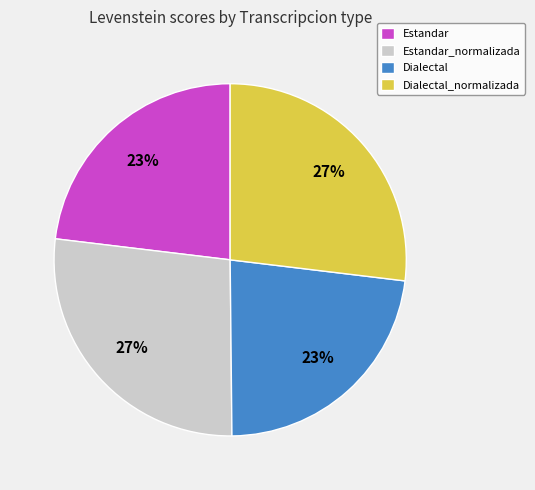

Does any single category account for the majority?

No